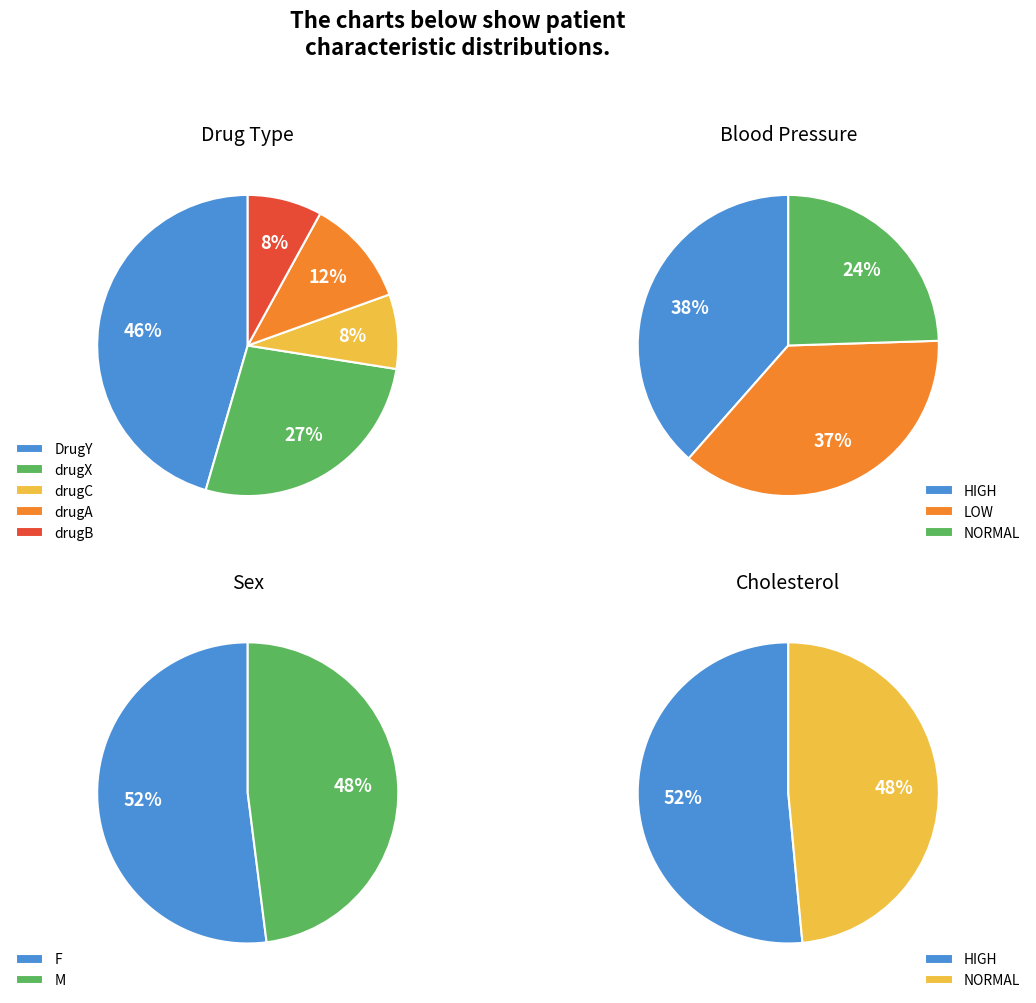

Which category has the smallest portion of the pie?

drugC